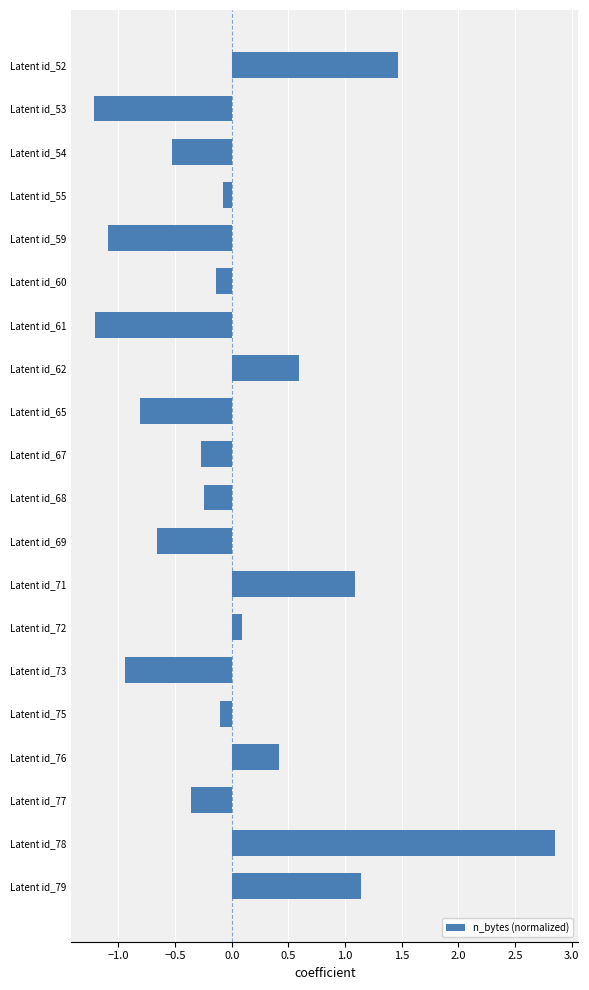

Which category has the highest value across all series?

Latent id_78